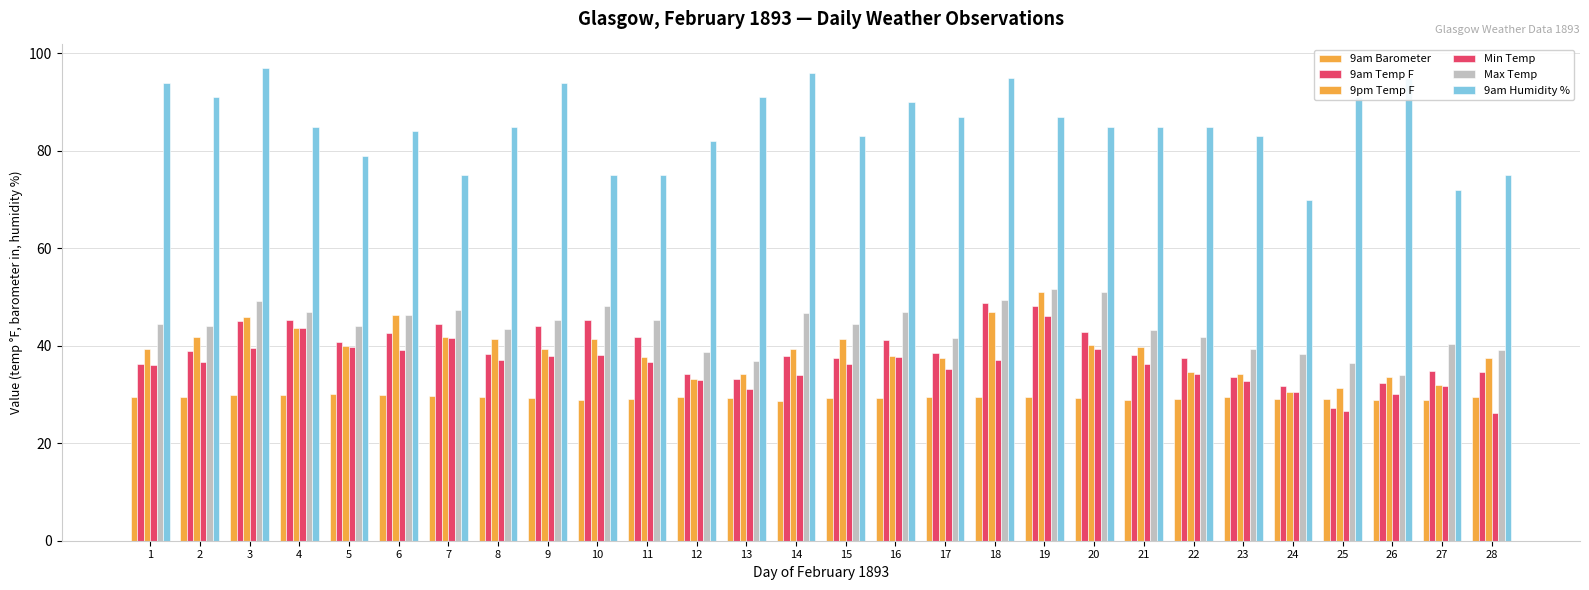

Is the value of Min Temp at 14 greater than the value of 9am Temp F at 11?

No